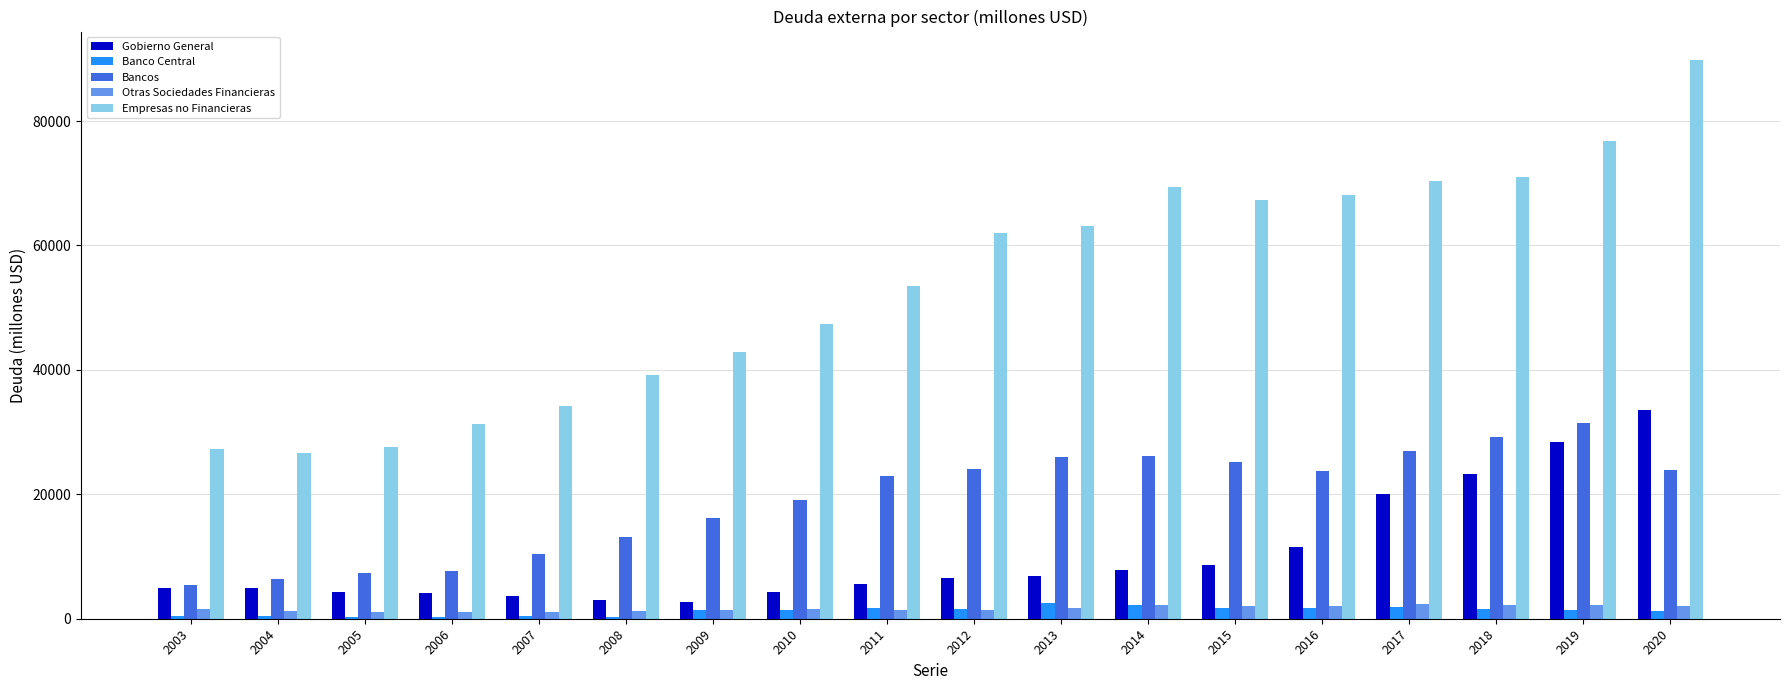

Is it true that Otras Sociedades Financieras equals 1528 at 2003?

True